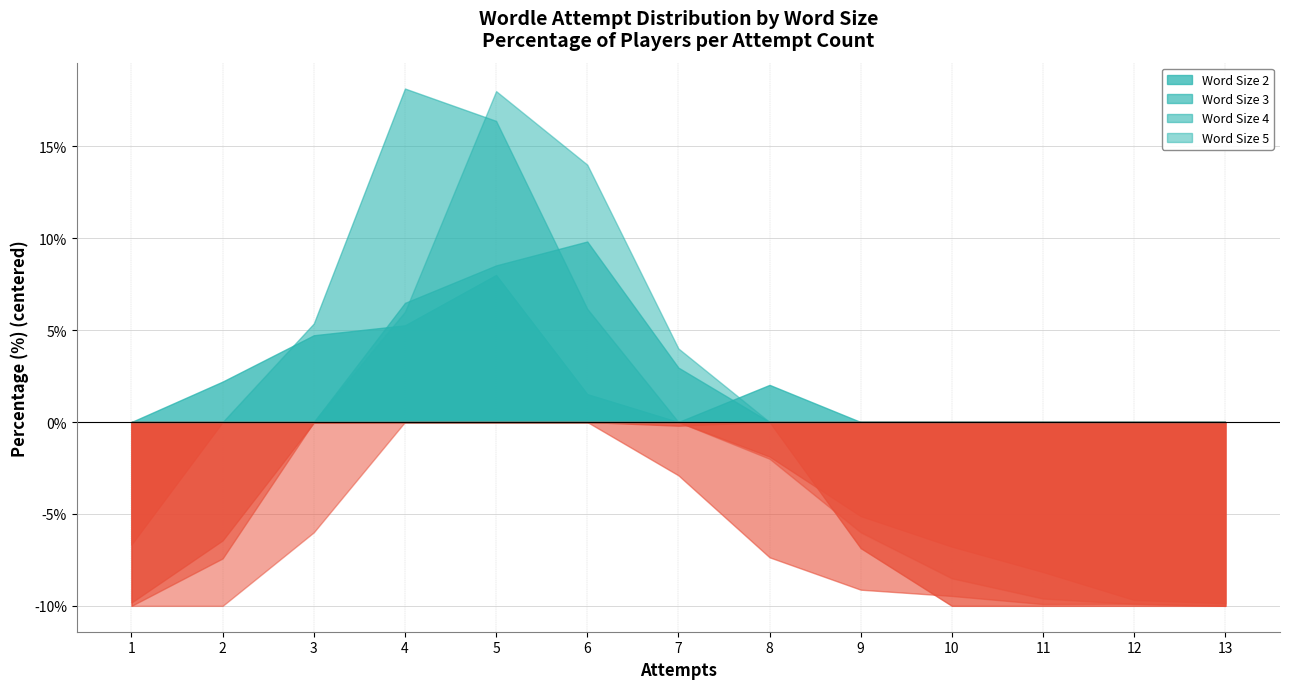

What is the difference between the second highest and minimum values in the word_size_3 series?

18.4